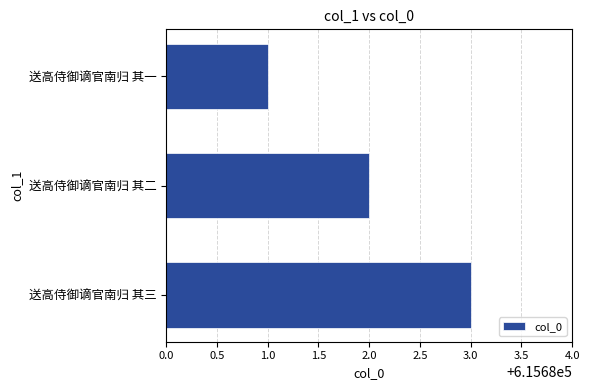

The value at 送高侍御谪官南归 其二 is 615682. True or false?

True